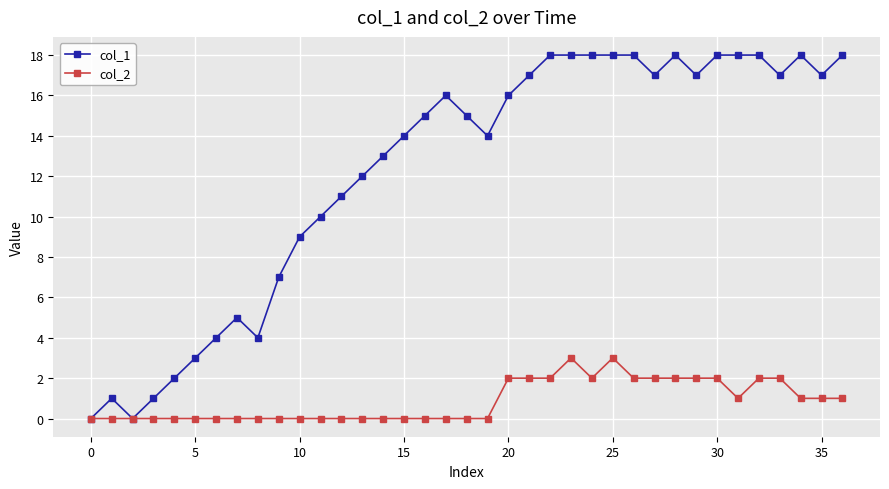

What are all the series names shown in the legend?

col_1, col_2